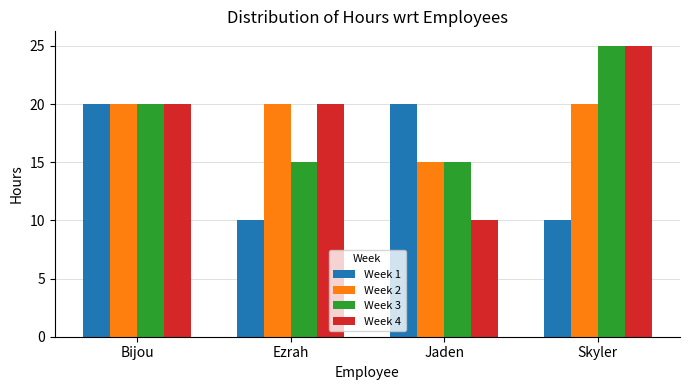

The value of Week 3 at Ezrah is 15. True or false?

True